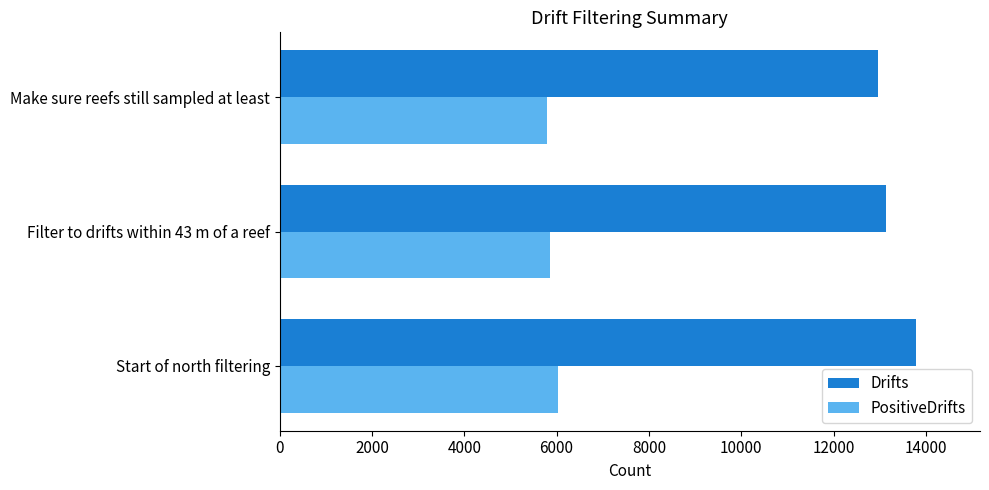

Which series has the largest total across all categories?

Drifts